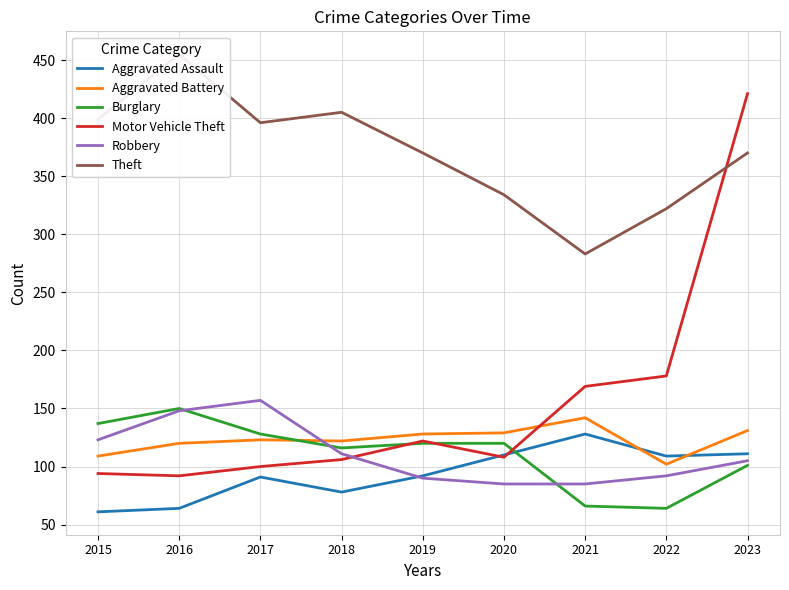

What are all the series names shown in the legend?

Aggravated Assault, Aggravated Battery, Burglary, Motor Vehicle Theft, Robbery, Theft